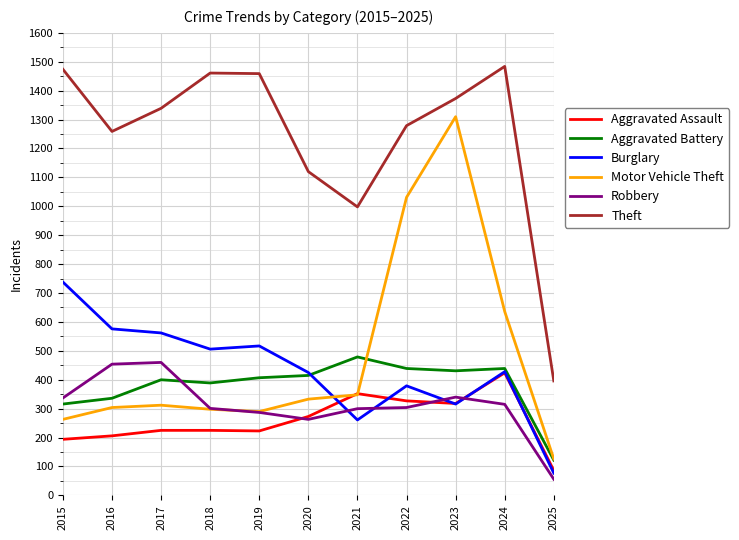

True or false: Aggravated Assault has more than 0 interior local peaks.

True